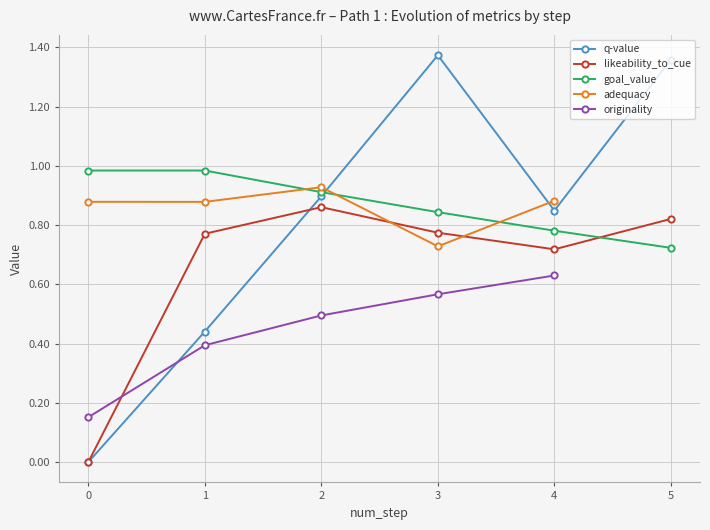

Is it true that goal_value equals 0.4 at 2?

False